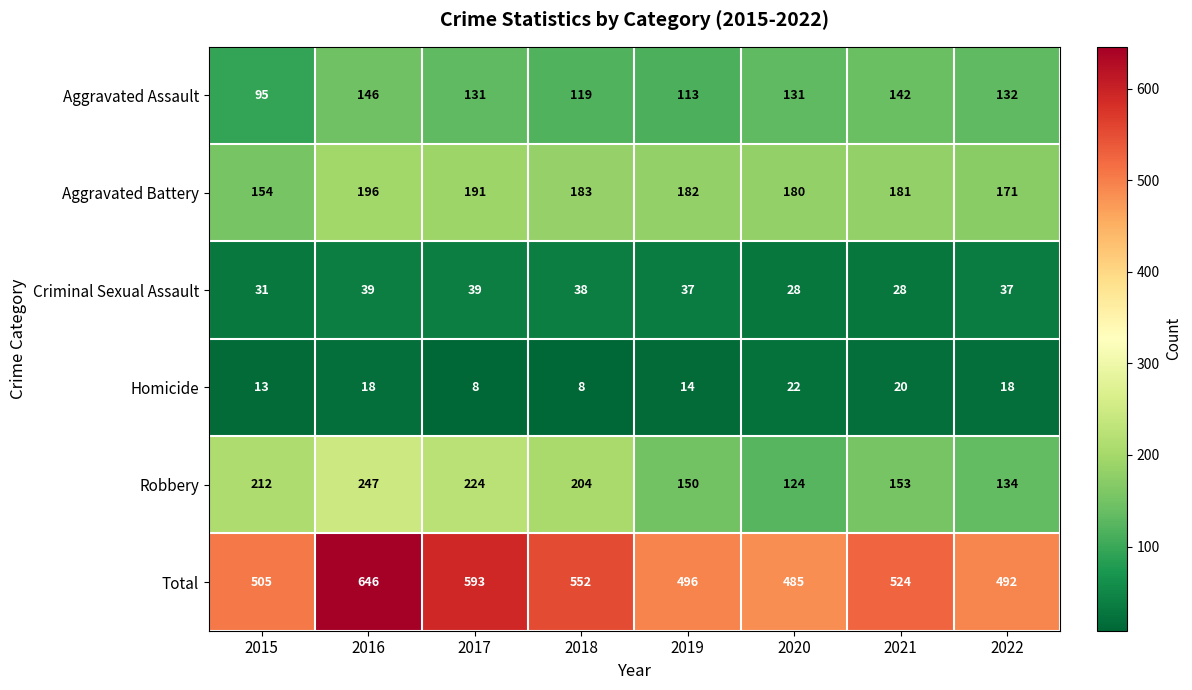

Rank the series by their maximum value, from highest to lowest.

Total, Robbery, Aggravated Battery, Aggravated Assault, Criminal Sexual Assault, Homicide